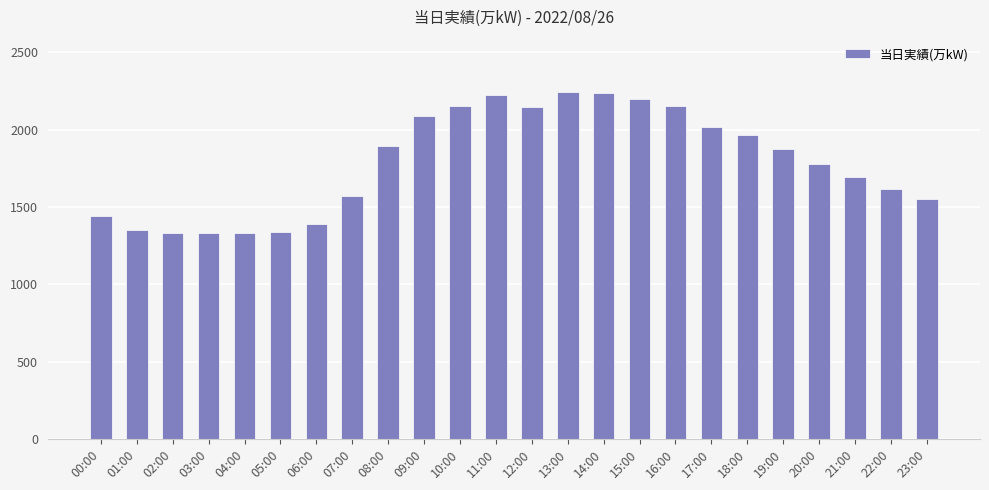

The value at 07:00 is 1574. True or false?

True